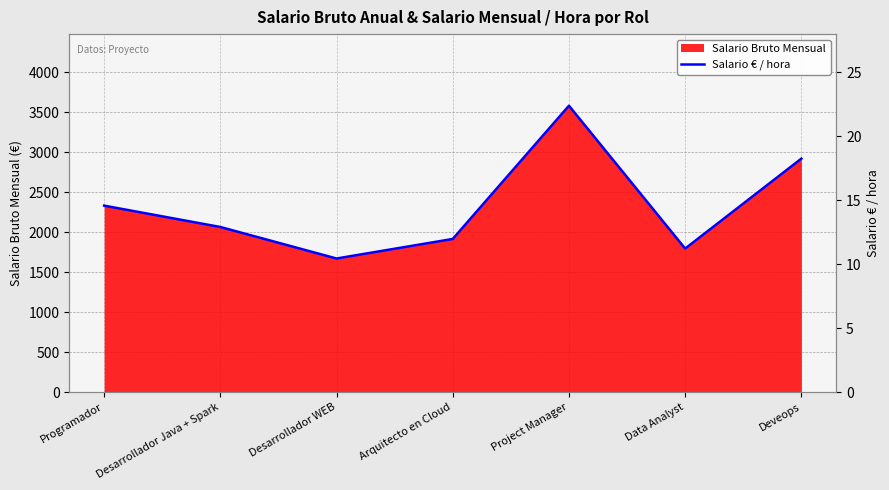

List the labels in order of value, smallest first.

Desarrollador WEB, Data Analyst, Arquitecto en Cloud, Desarrollador Java + Spark, Programador, Deveops, Project Manager